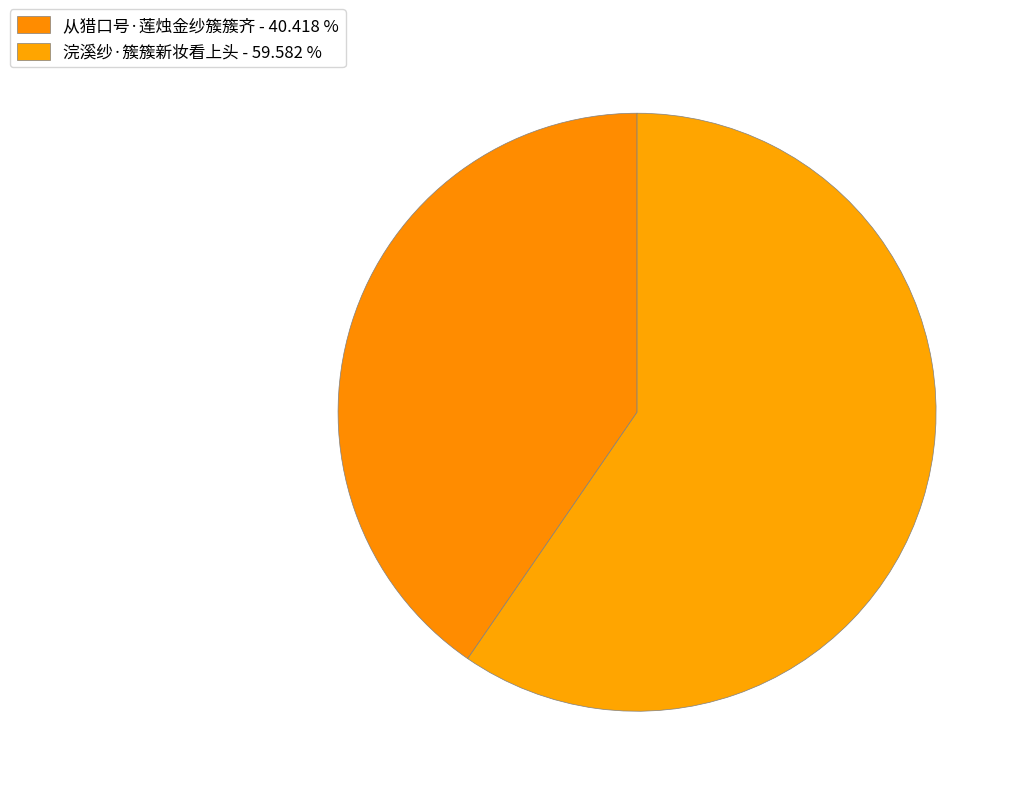

Is there a majority slice in this chart?

Yes